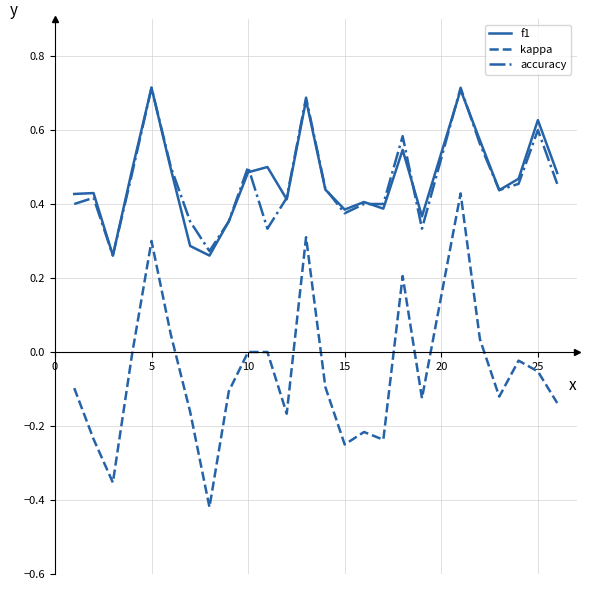

True or false: kappa and accuracy cross at least once.

False